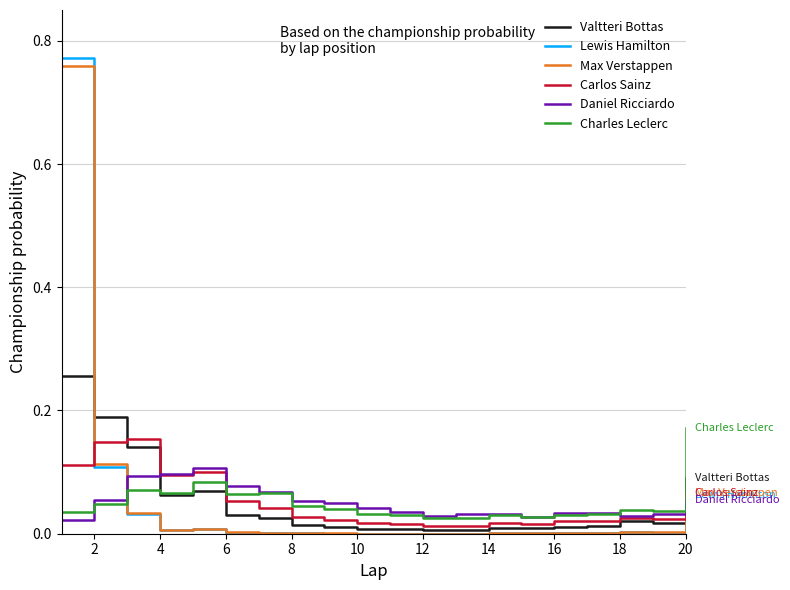

How many times do Daniel Ricciardo and Valtteri Bottas cross each other?

2